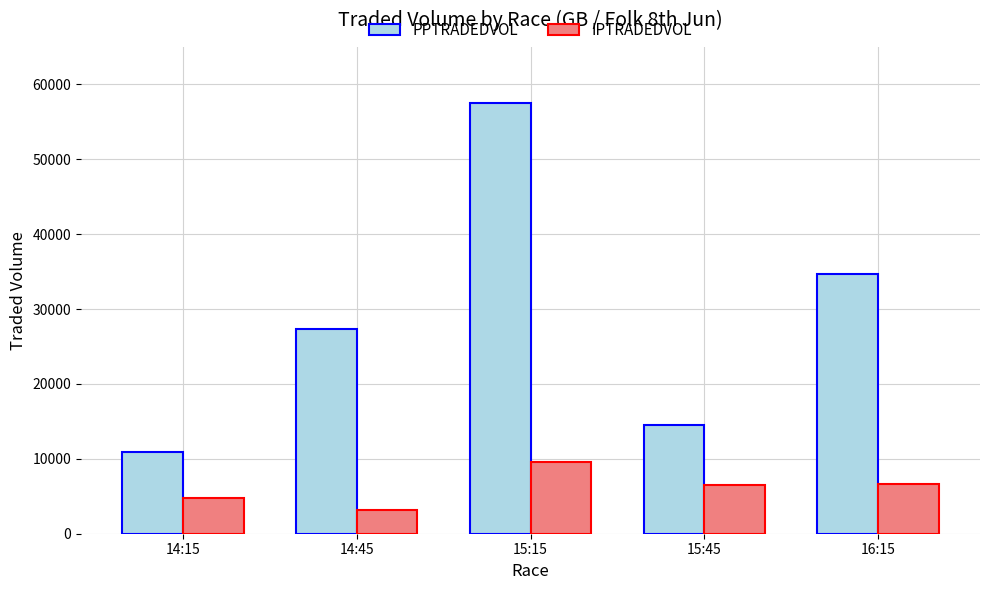

What is the lowest value of the PPTRADEDVOL series?

10974.9